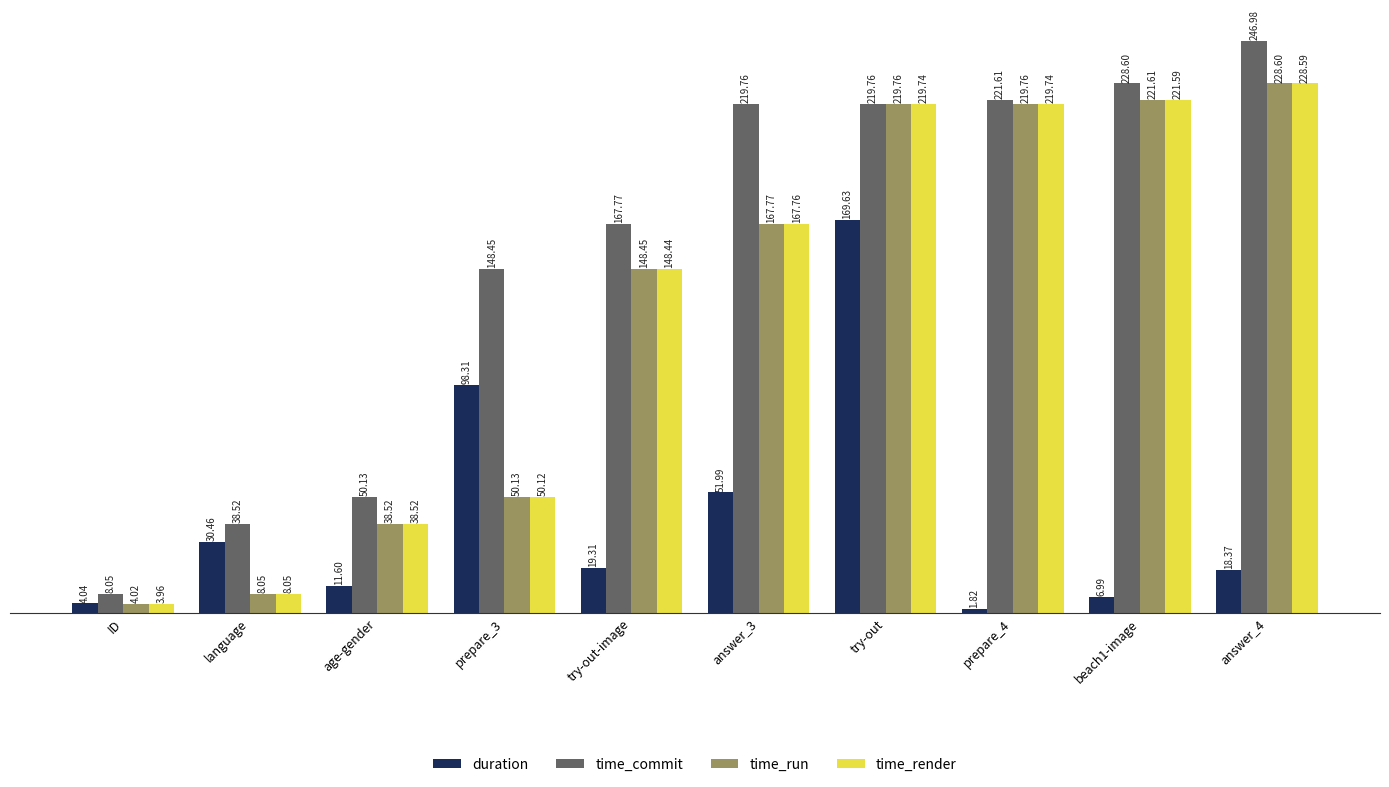

What position from the right is try-out-image?

6